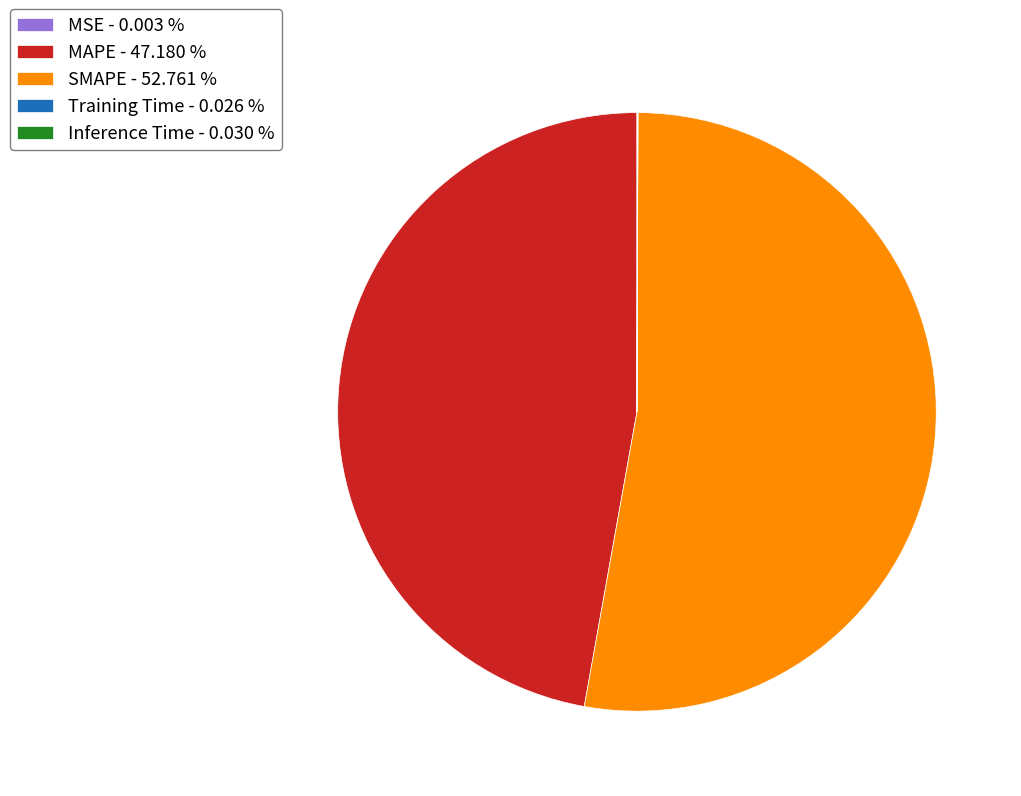

Is there a majority slice in this chart?

Yes